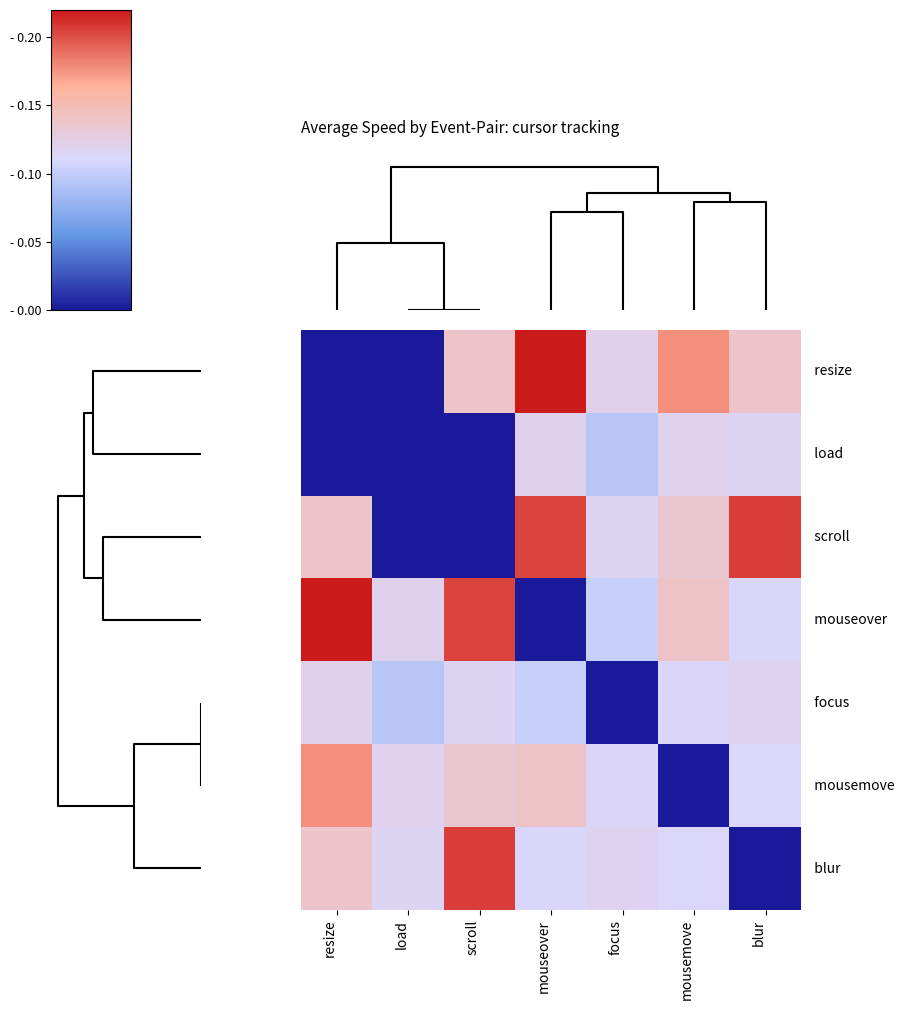

Which has a higher value, scroll or mousemove?

mousemove